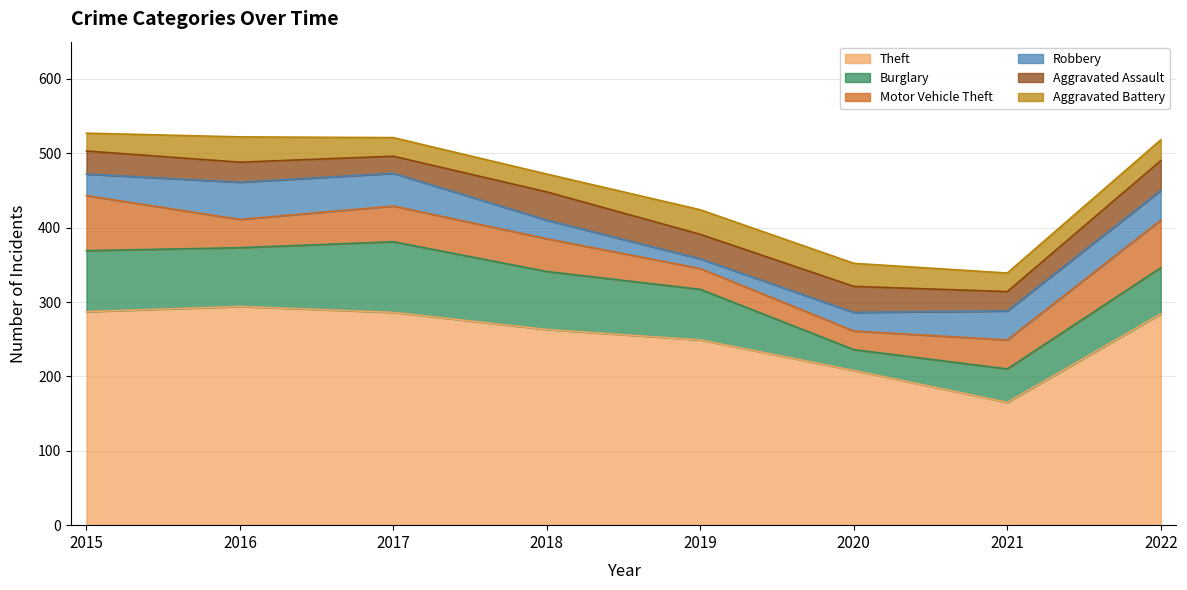

Is it true that Theft equals 474 at 2016?

False